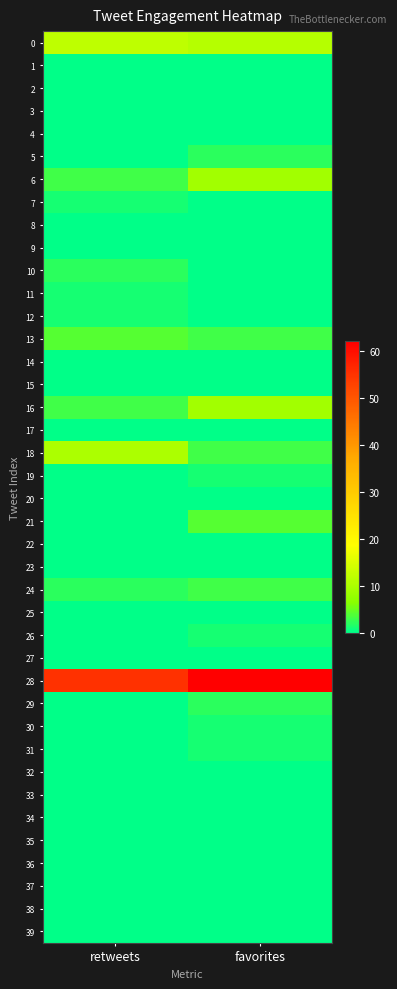

How many distinct data groups are displayed?

40